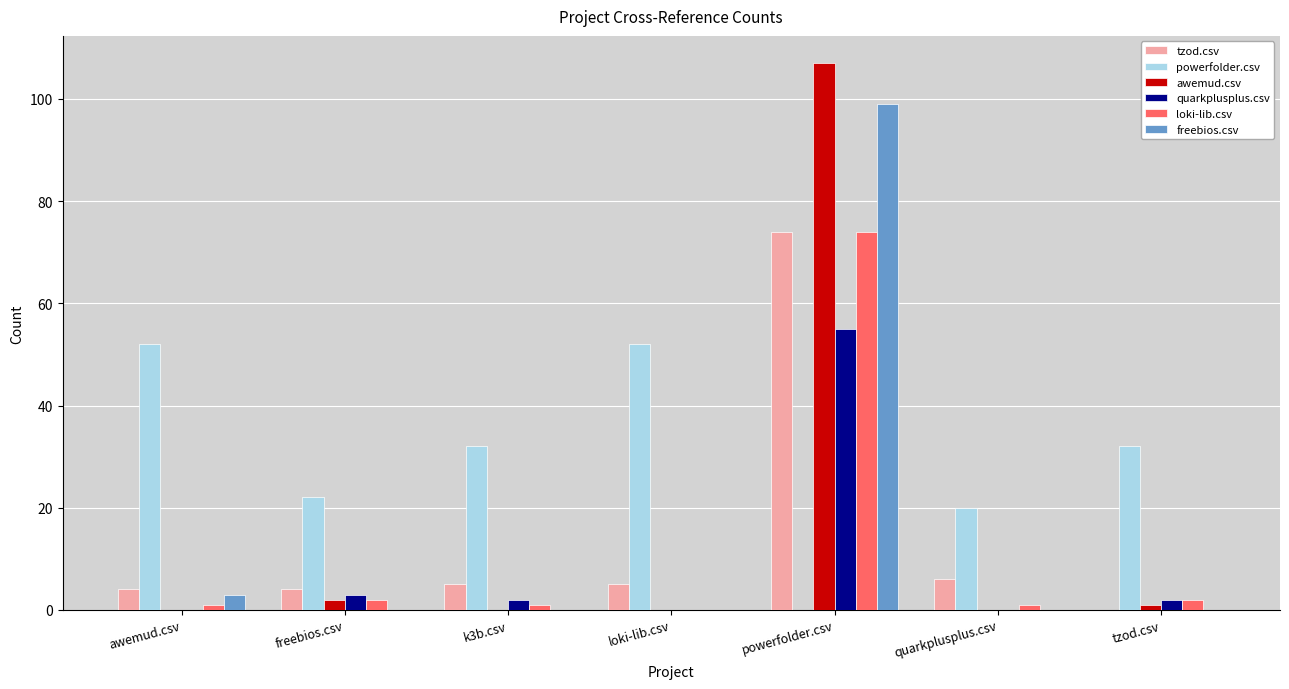

What is the average value of the loki-lib.csv series?

12